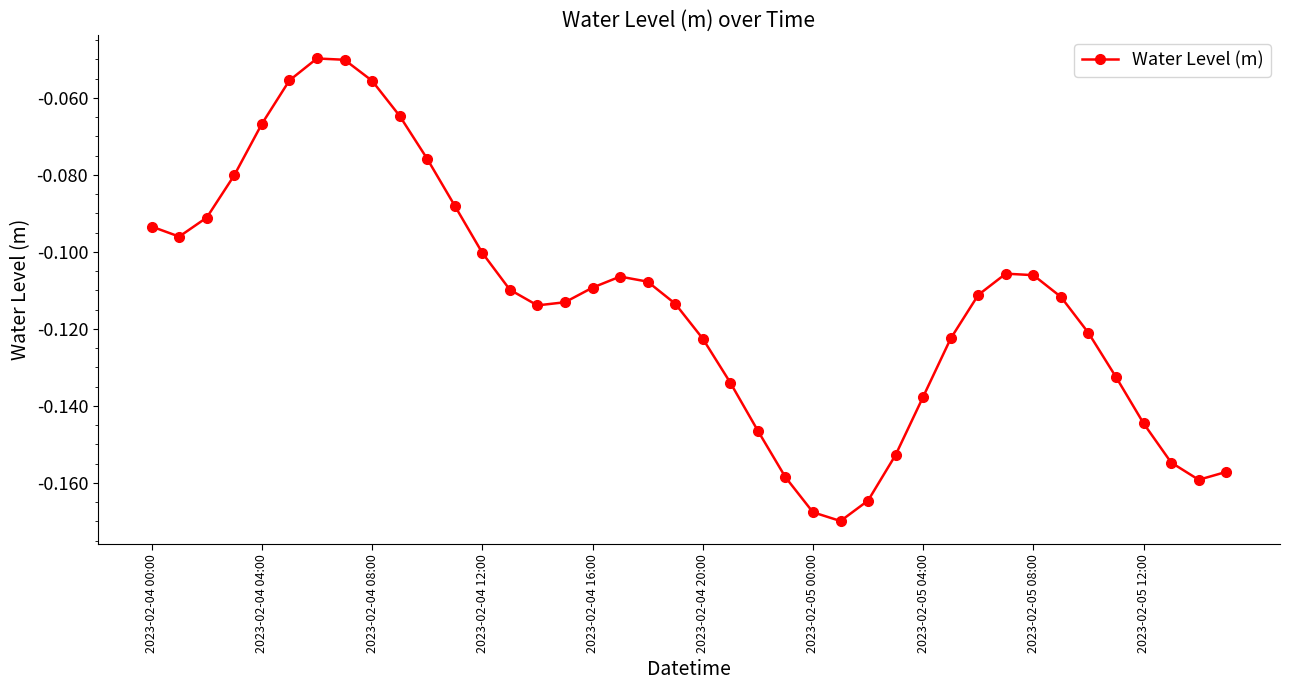

How many interior local peaks (higher than both neighbors) does the data have?

3